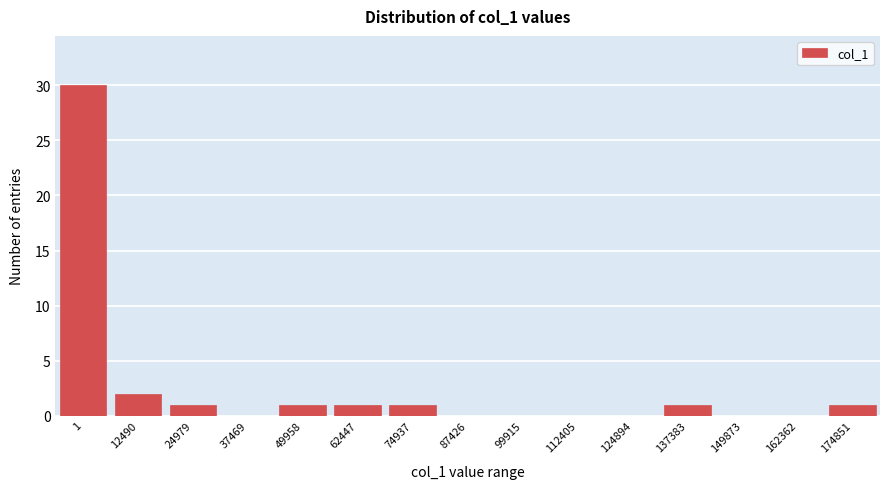

Reading left to right, list all the values displayed in this chart.

1=30	12490=2	24979=1	37469=0	49958=1	62447=1	74937=1	87426=0	99915=0	112405=0	124894=0	137383=1	149873=0	162362=0	174851=1